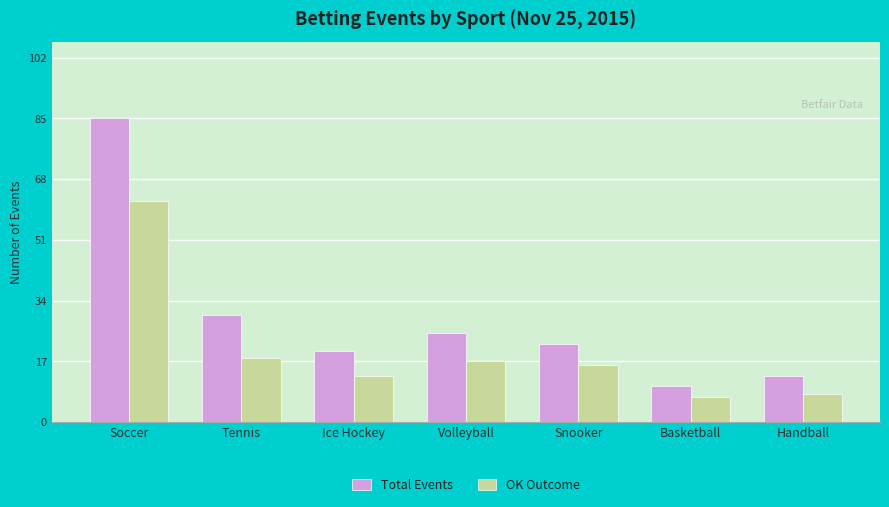

What is the difference between the maximum and second lowest values in the Total Events series?

72